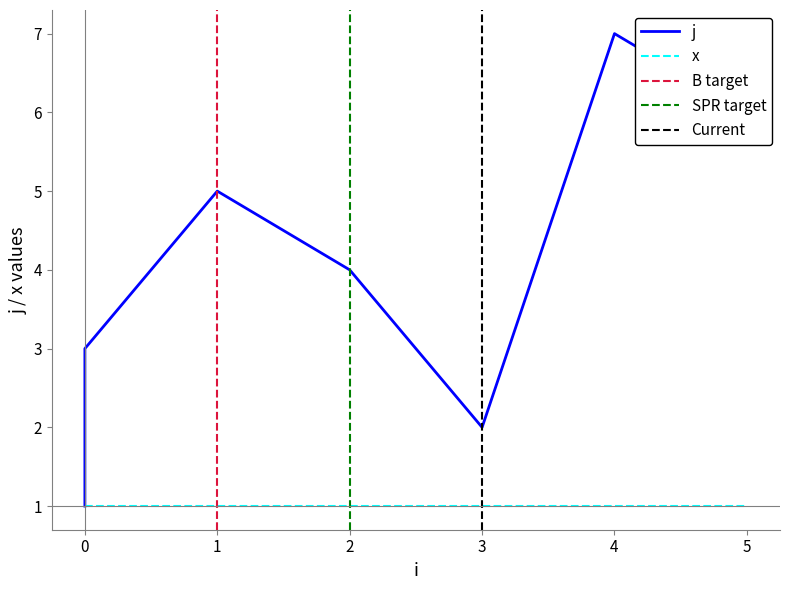

The chart shows a value of 3 at 5. True or false?

False